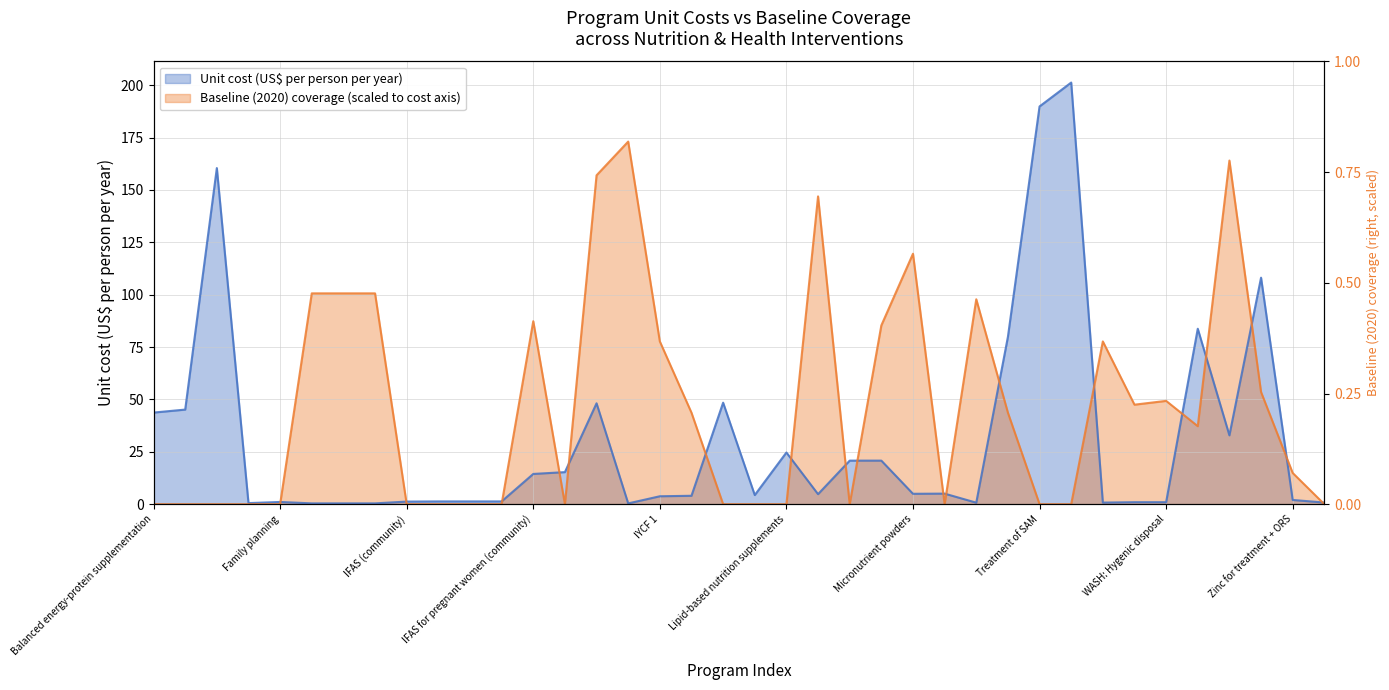

Is the value of Unit cost (US$ per person per year) at IFA fortification of maize greater than the value of Baseline (2020) coverage at Public provision of complementary foods?

No